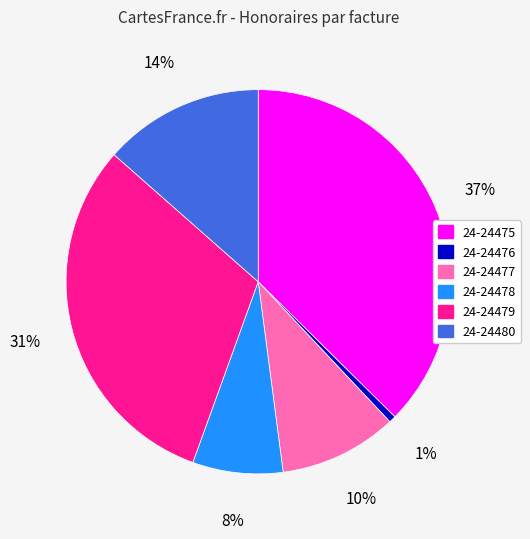

Between 24-24475 and 24-24478, which is larger?

24-24475